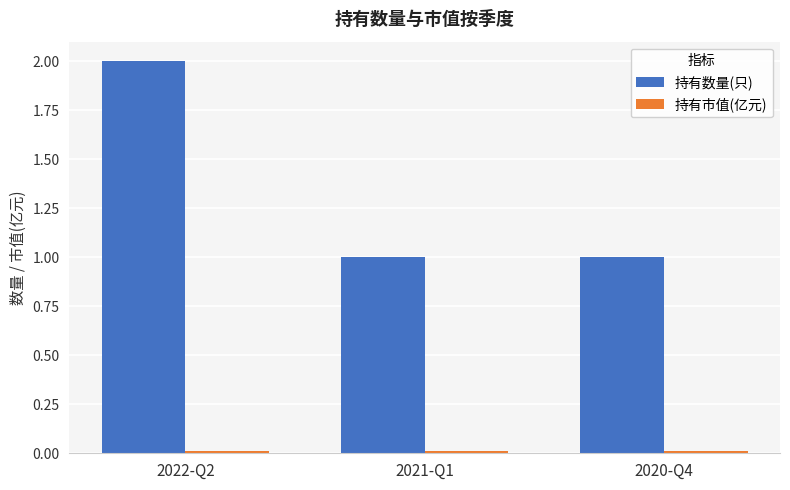

Count the 持有数量(只) values in the range 1 to 2.

3